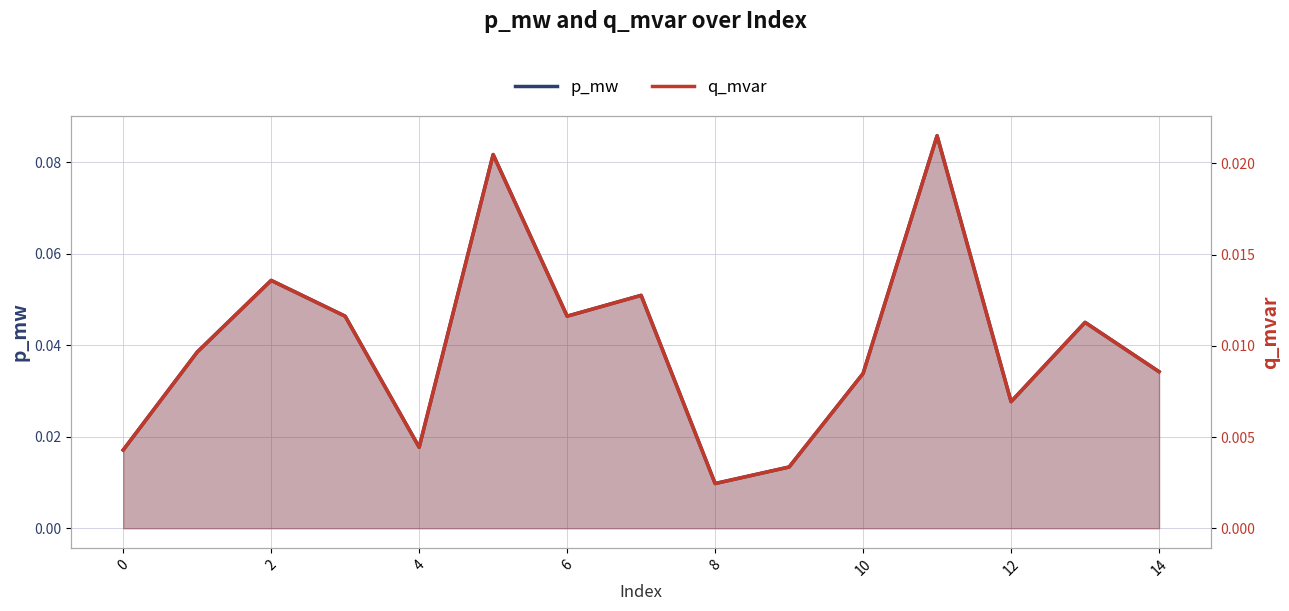

At how many categories does at least one series exceed 0?

15